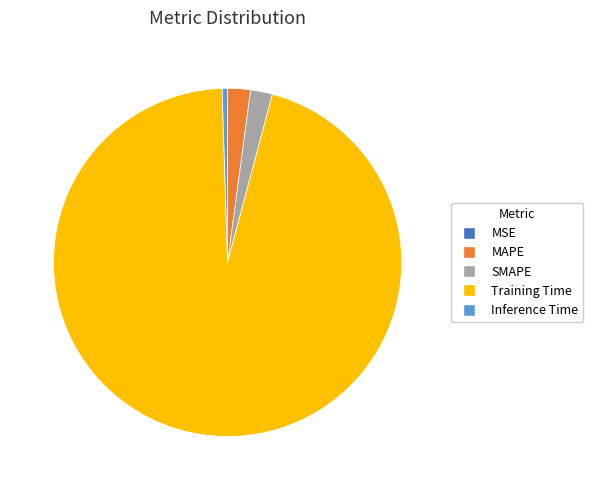

Is it true that MAPE is 2% of the pie?

True